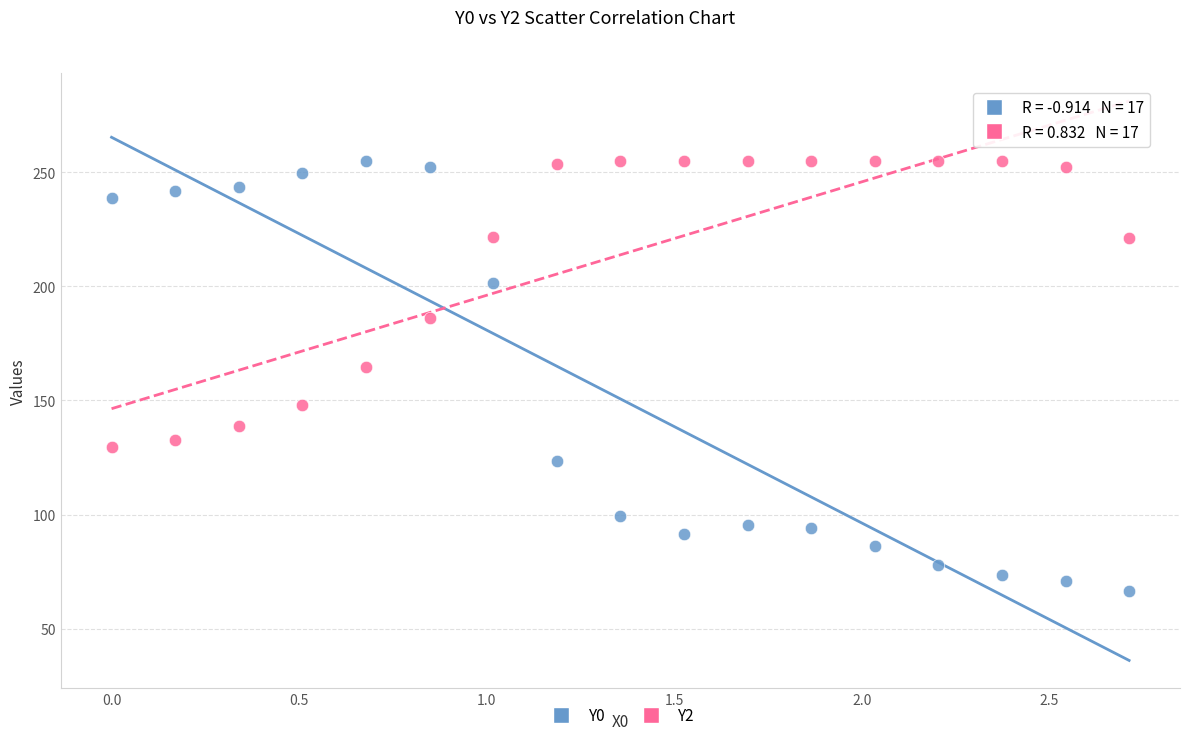

Which series has the widest spread of Y values?

Y0